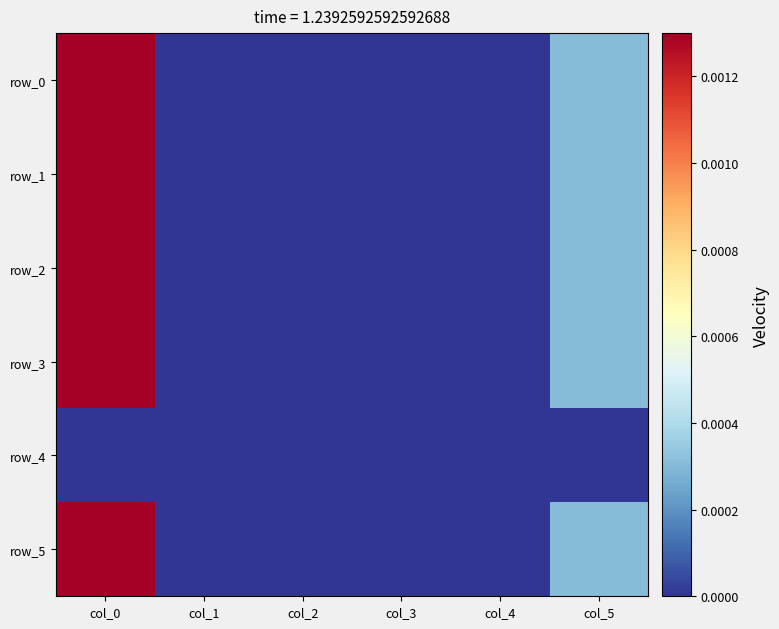

Which has a higher value, col_5 or col_2?

col_5